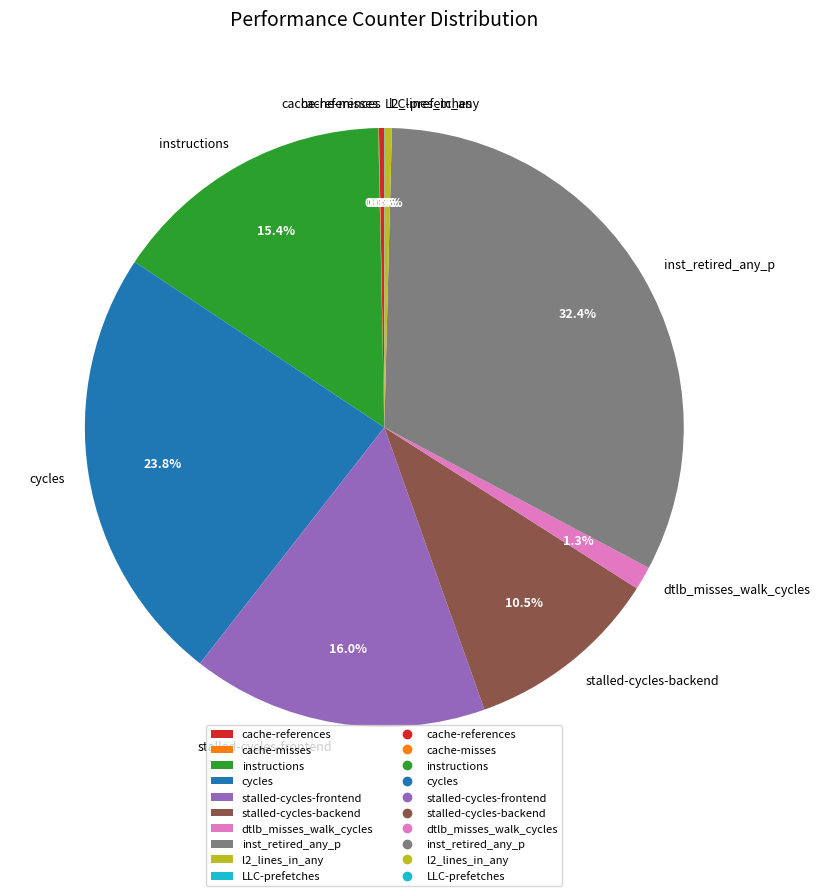

Which has a higher value, instructions or stalled-cycles-backend?

instructions